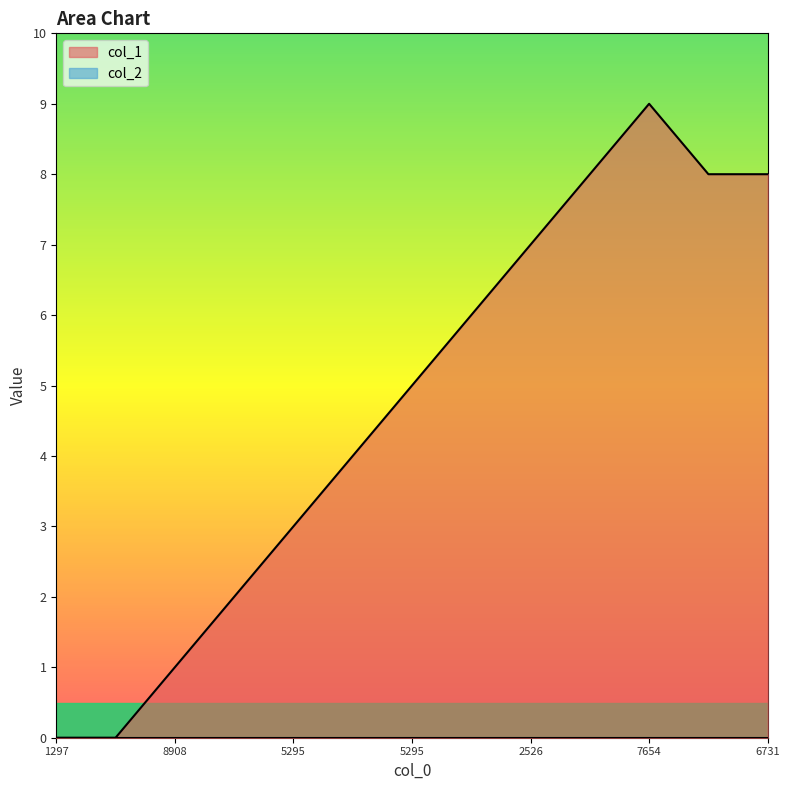

What is the average value?

5